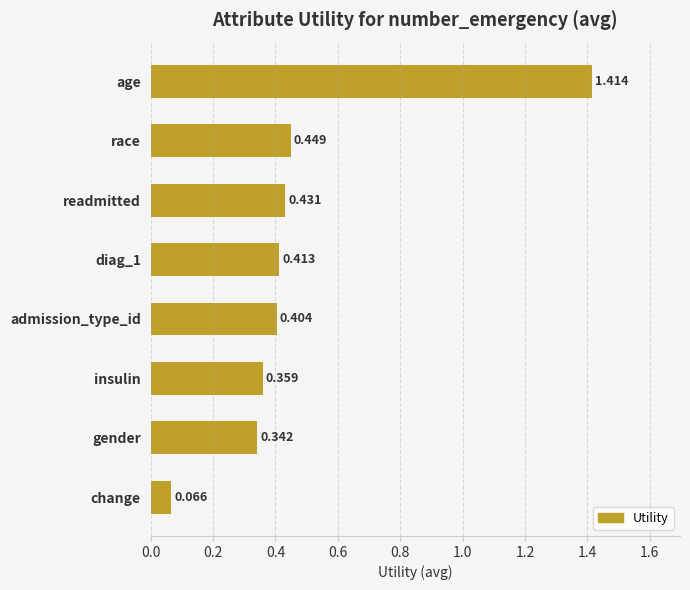

What is the label of the 1st bar from the bottom?

change